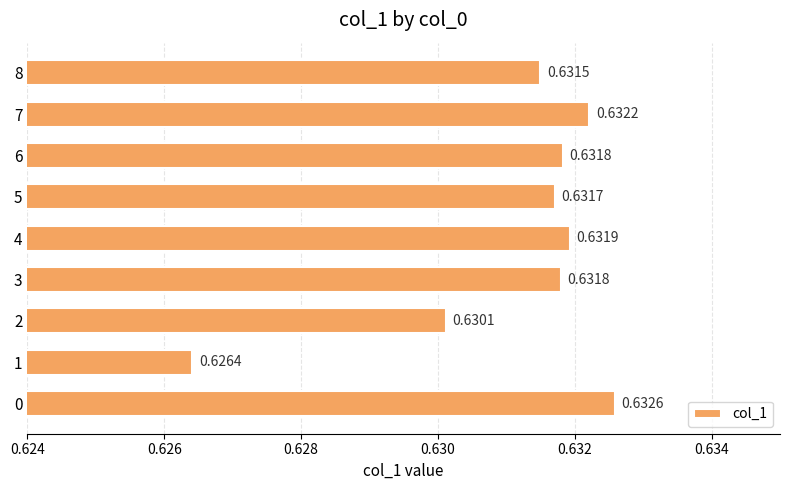

Are the bars horizontal?

Yes